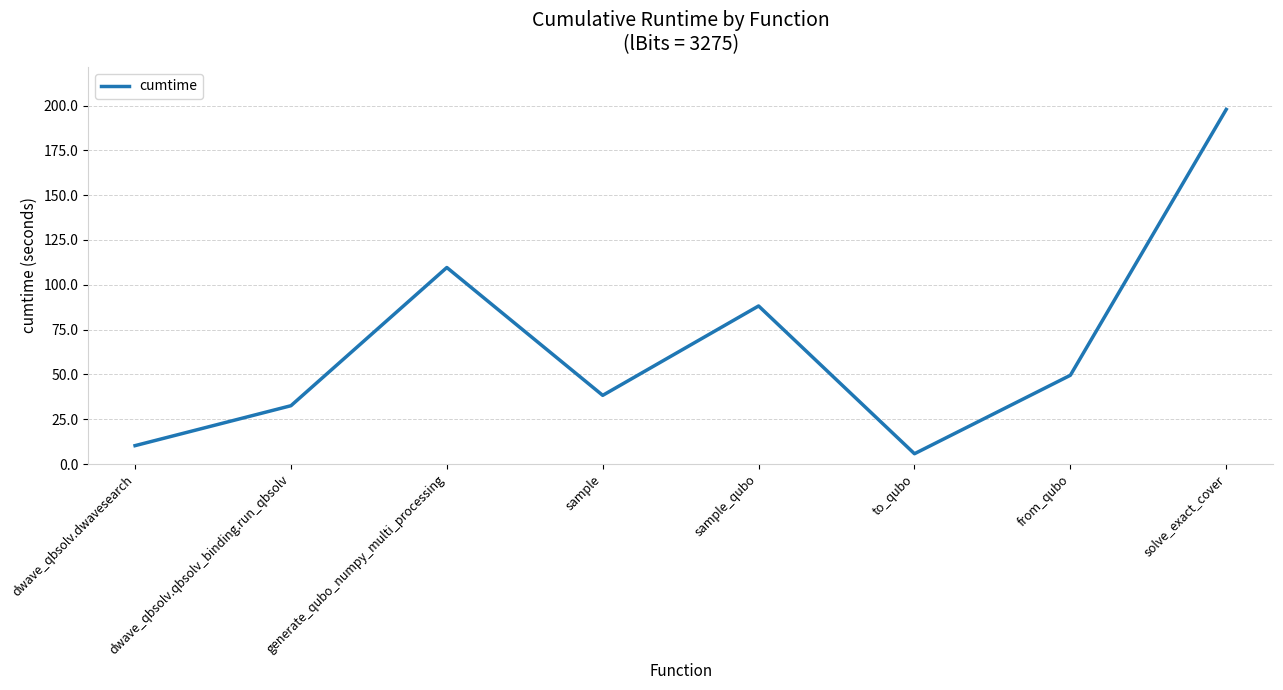

Reading right to left, extract all data points from this chart.

197.8	49.5	5.8	88.2	38.3	109.6	32.5	10.3